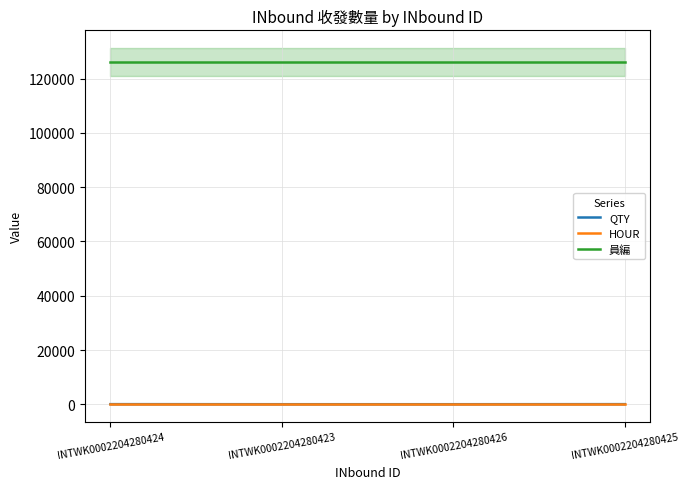

What is the value of the HOUR point at the 4th from the left?

14